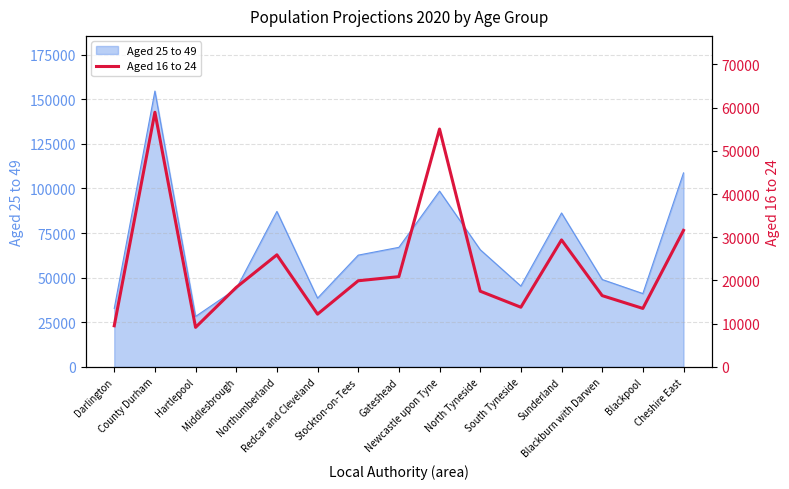

What position from the right is Redcar and Cleveland?

10